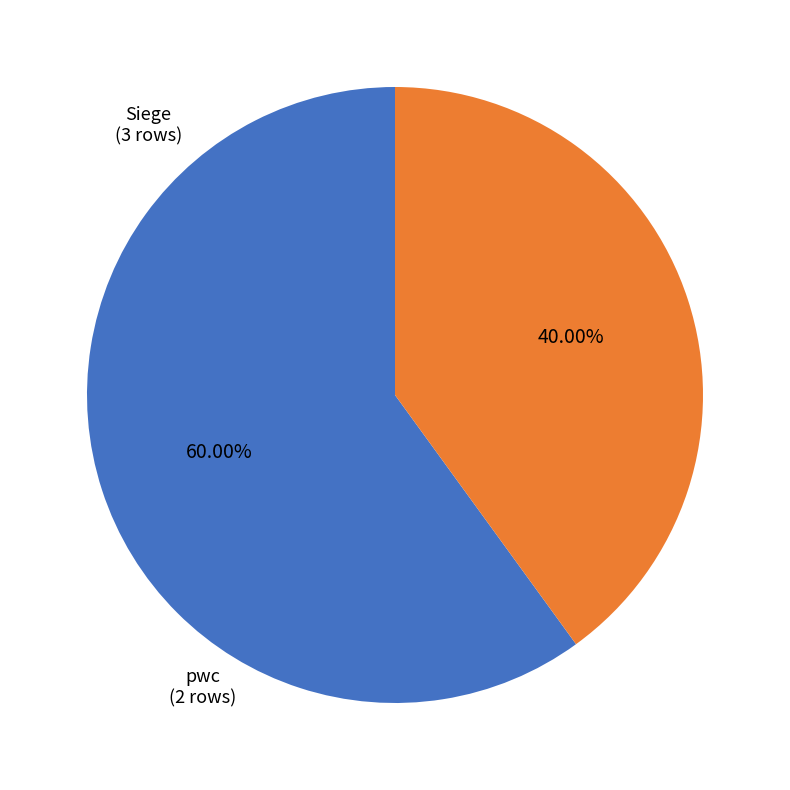

Is there a majority slice in this chart?

Yes